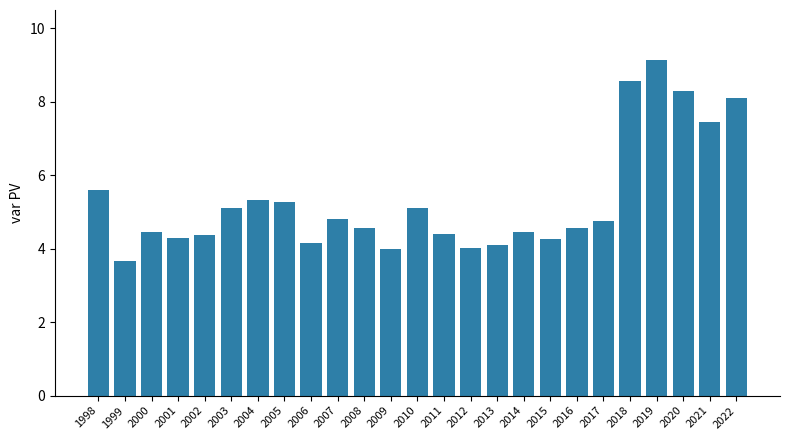

Is it true that the value at 2005 is 8.8?

False